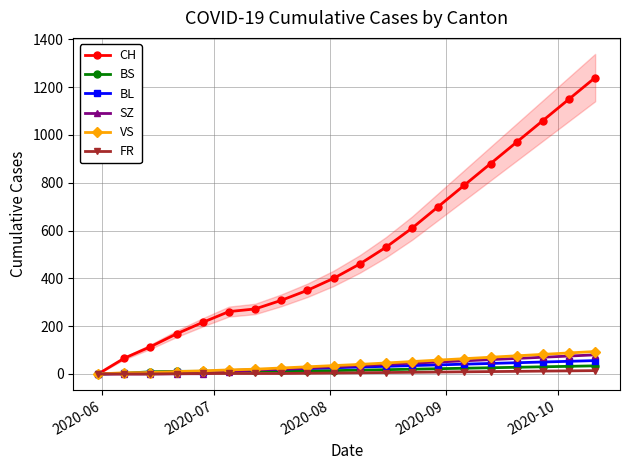

True or false: CH has more than 1 points higher than both neighbors.

False